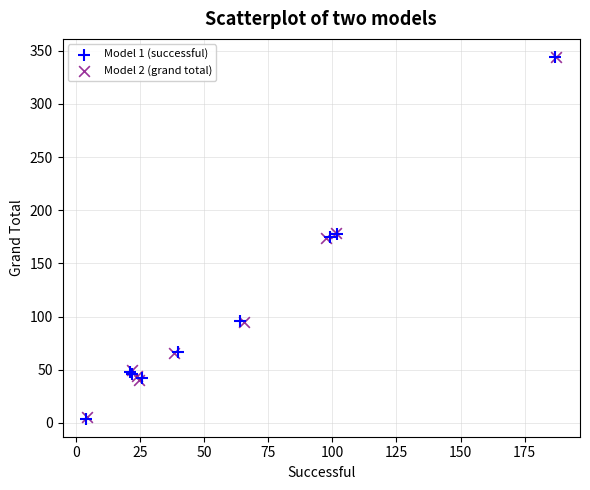

Which series has the widest spread of Y values?

Model 1 (successful)